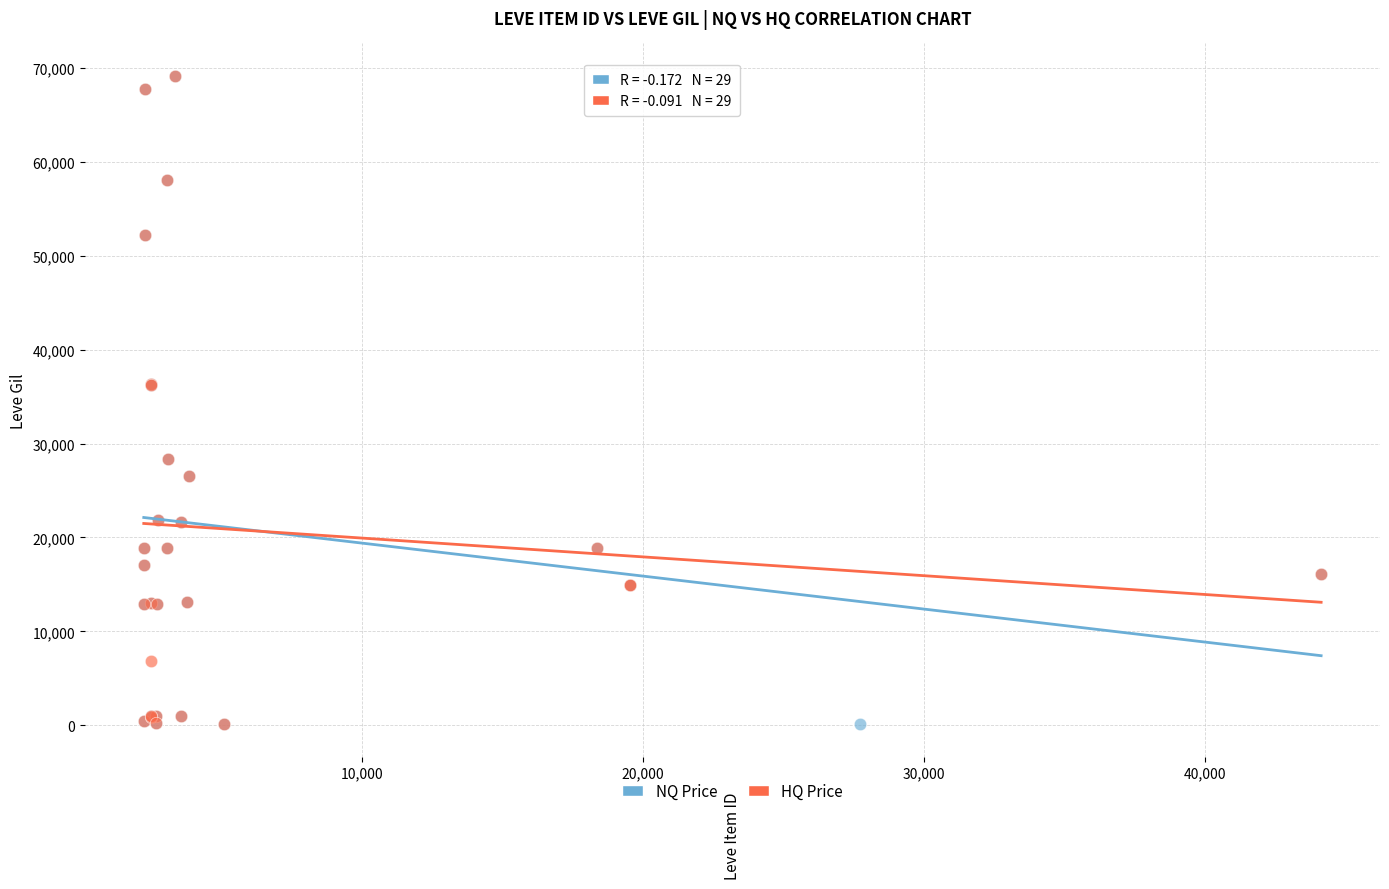

What are all the series names shown in the legend?

NQ Price, HQ Price